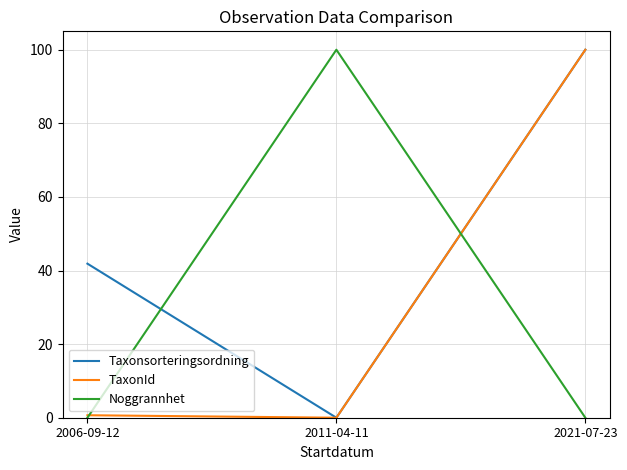

What is the highest value of the TaxonId series?

100.0